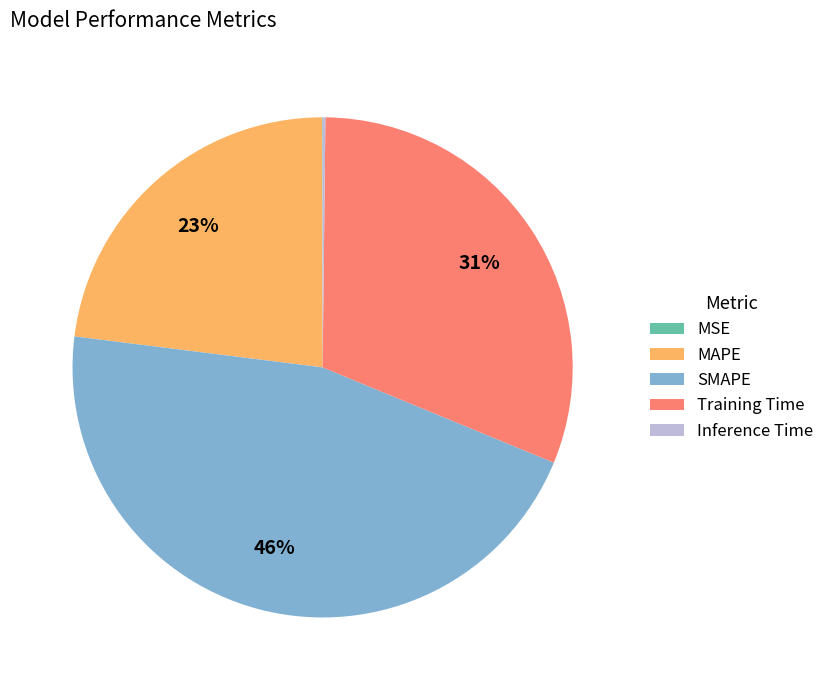

What is the largest slice in the pie chart?

SMAPE